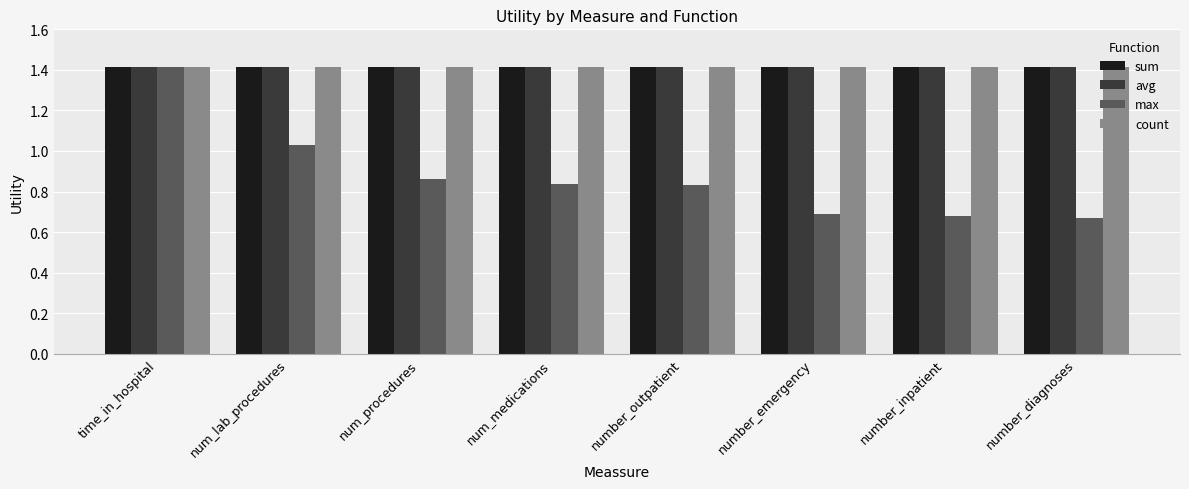

What is the sum of all sum values?

11.3